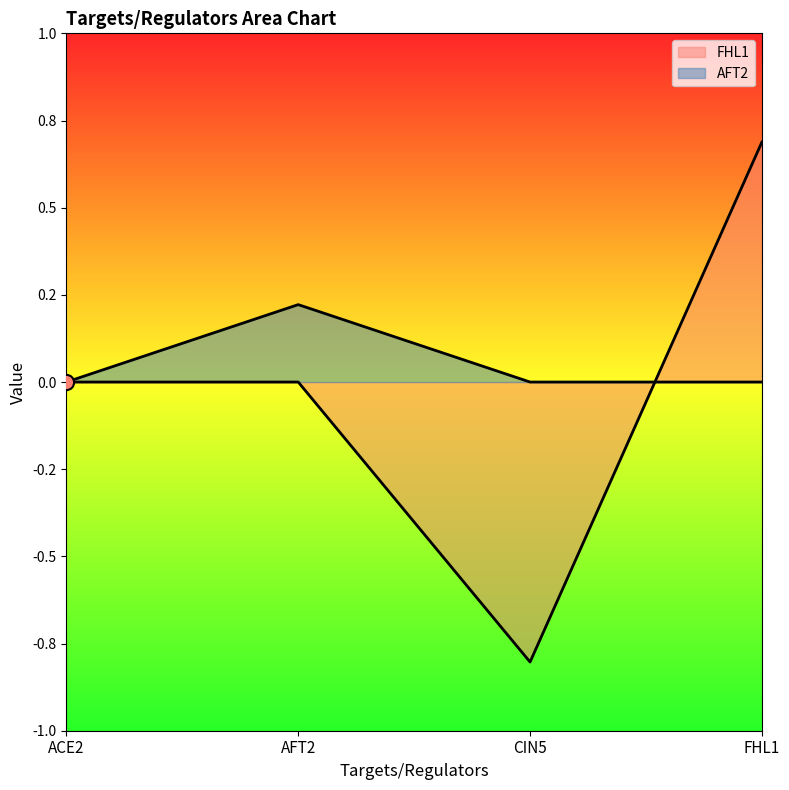

Which series has the largest total across all categories?

AFT2